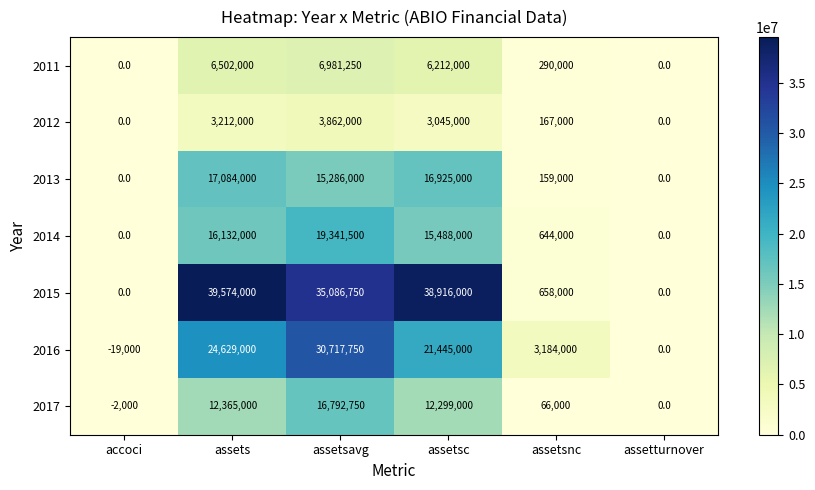

How many data points in 2016 are less than 21445000?

3